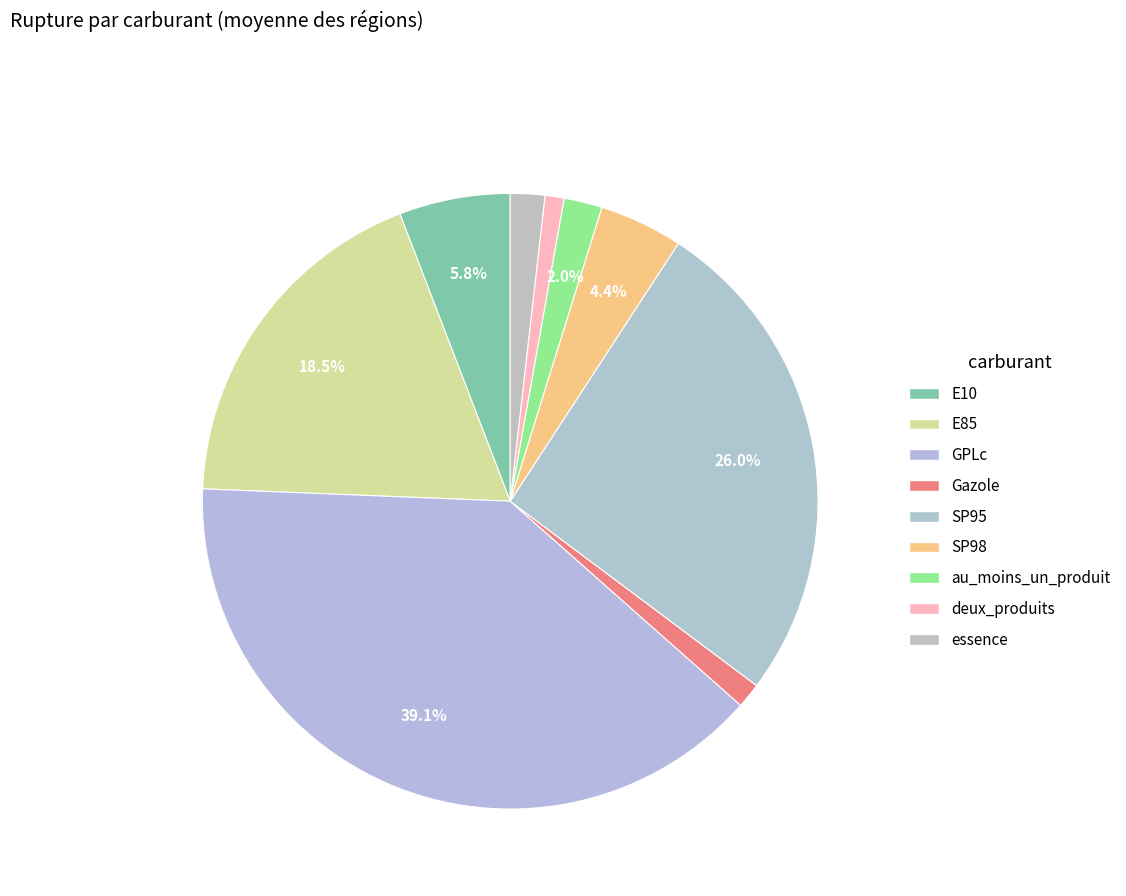

To the nearest percent, what portion does Gazole represent?

1%